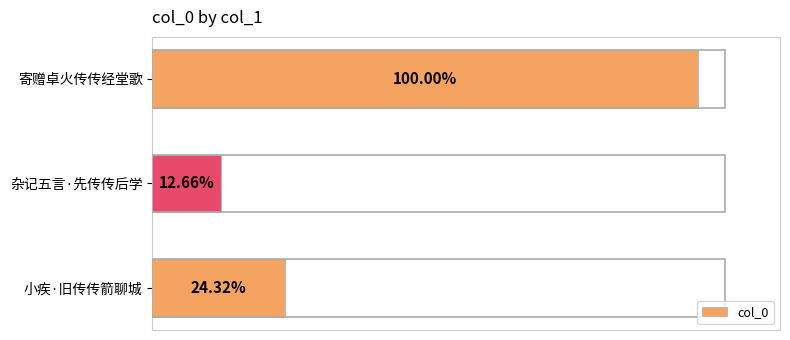

What is the difference between the maximum and second lowest values?

538921